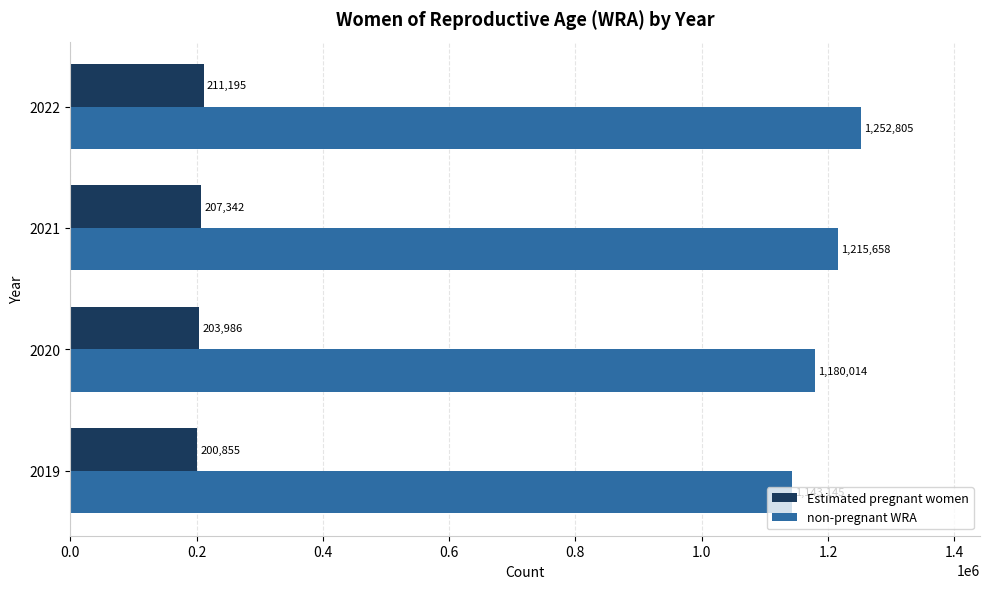

Which series changed the most between 2019 and 2021?

non-pregnant WRA